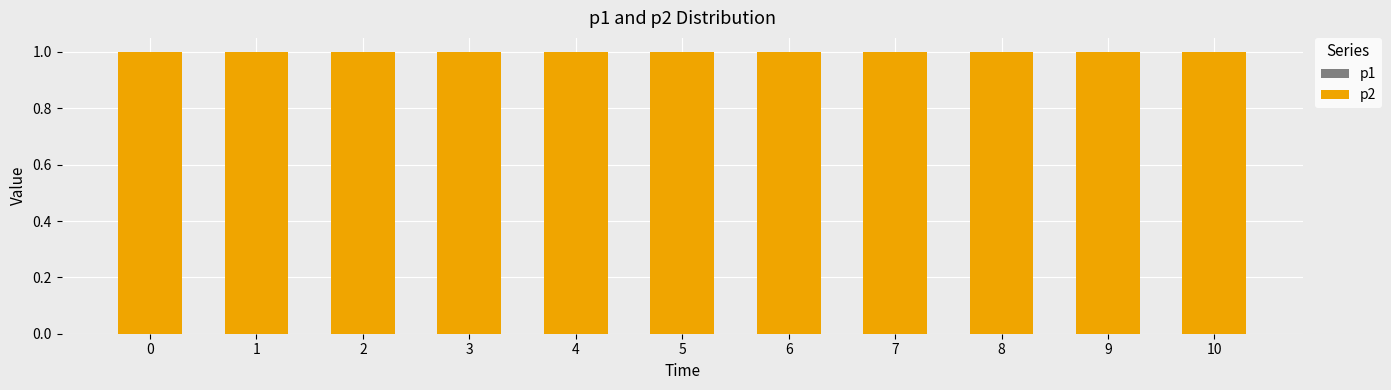

At how many categories does at least one series exceed 0?

11